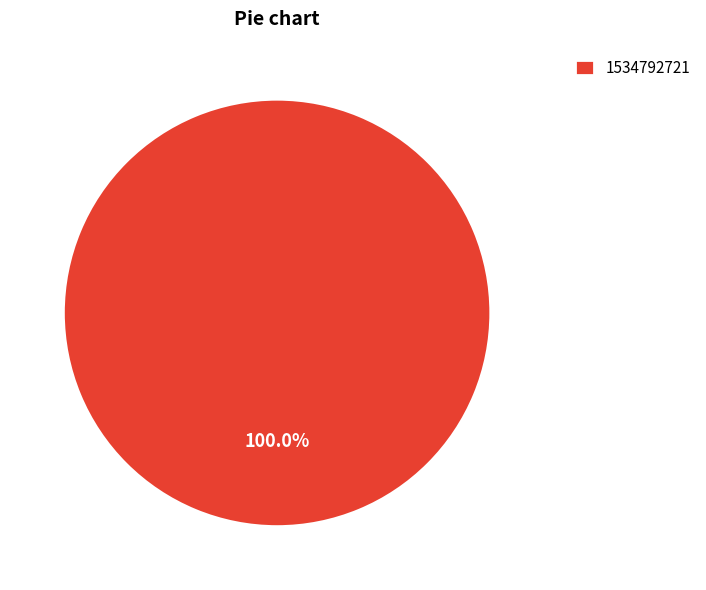

Rank the categories by value from highest to lowest.

1534792721